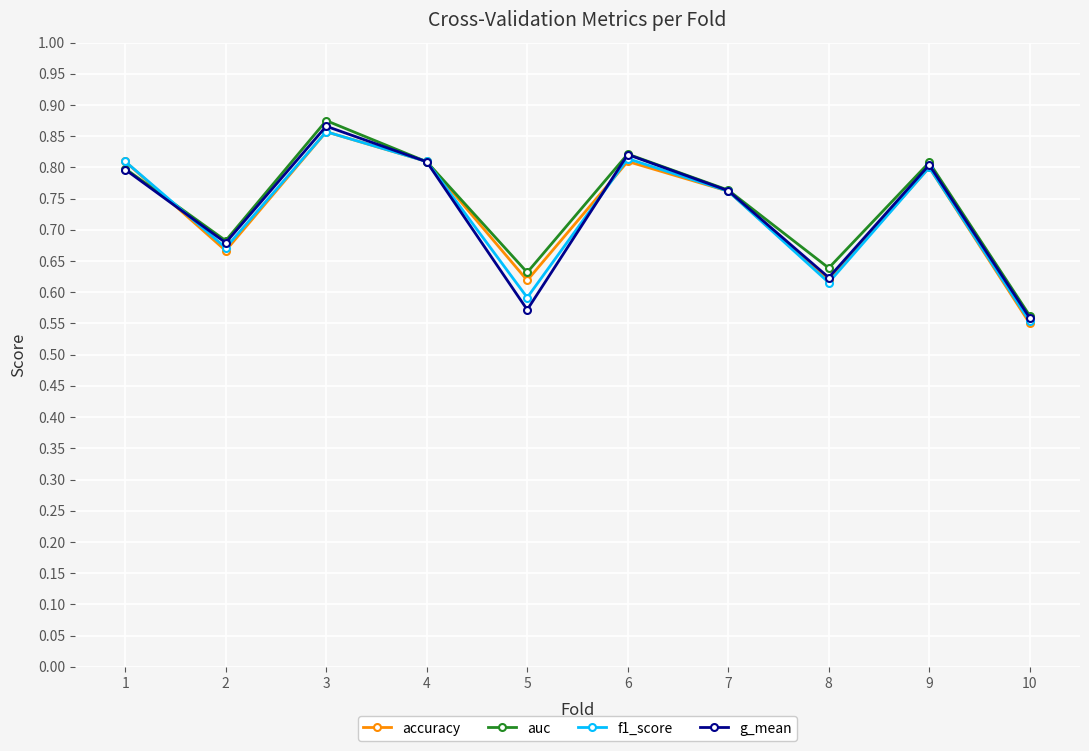

The value of f1_score at 5 is 0.6. True or false?

True